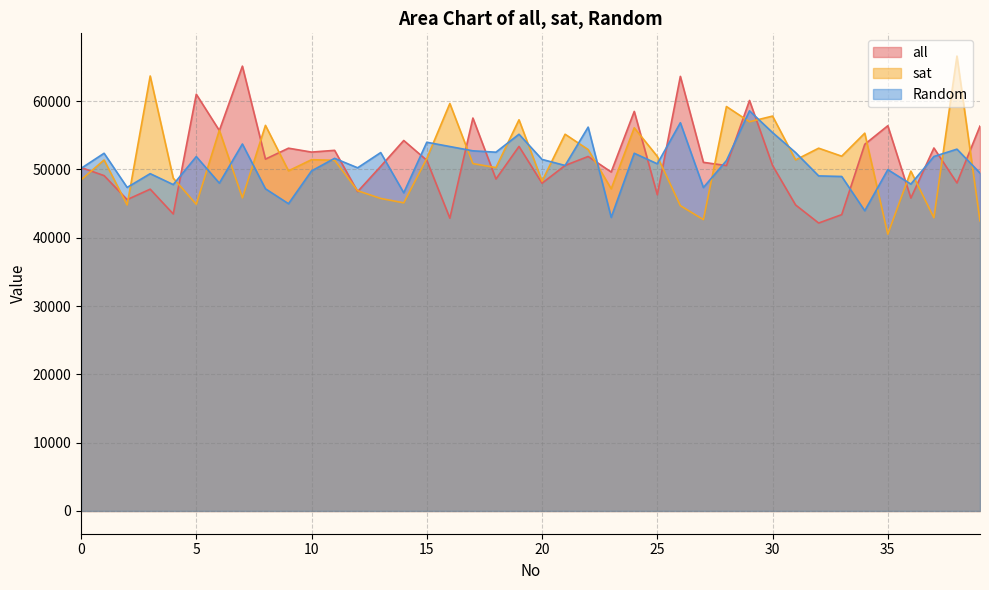

At which category does the chart reach its minimum across all series?

35